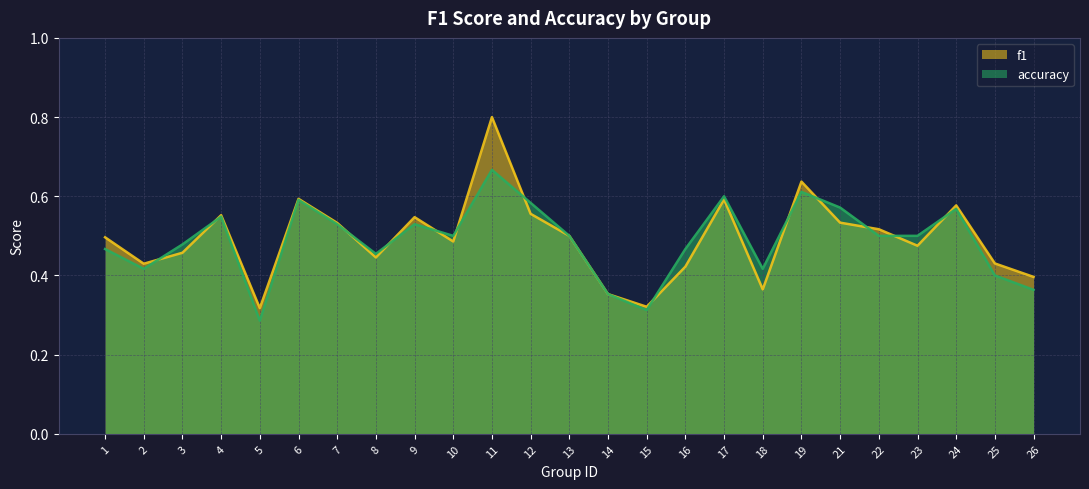

What is the difference between the second highest and second lowest values in the f1 series?

0.3